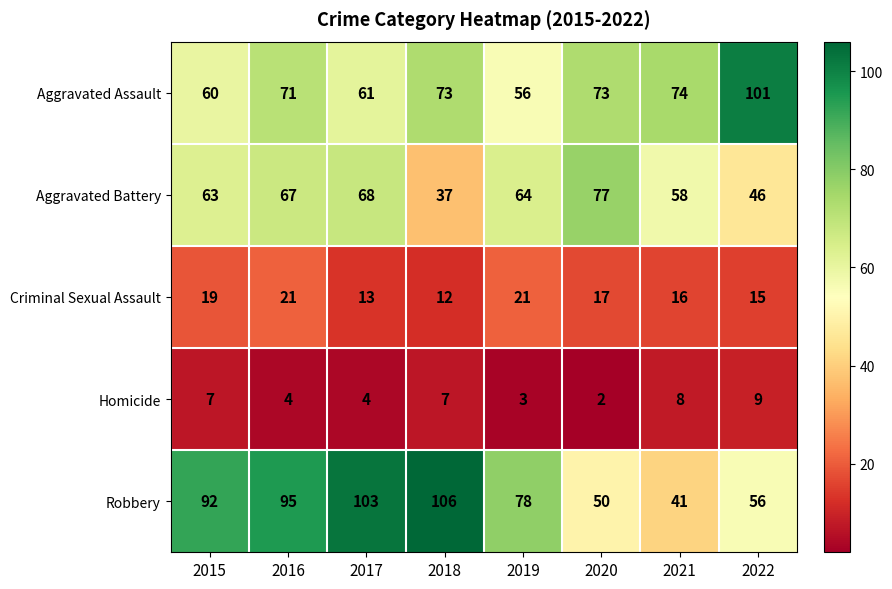

How many Homicide values are between 4 and 8?

5